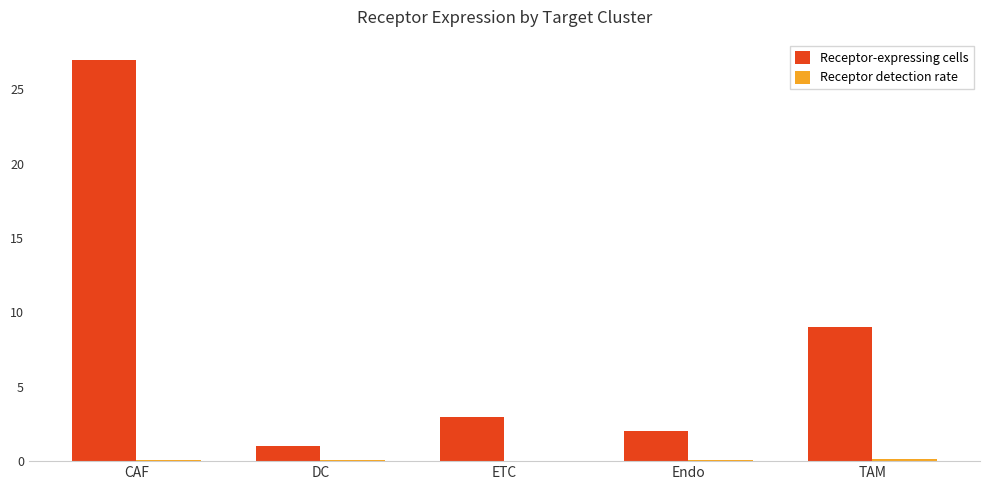

Which series changed the most between Endo and TAM?

Receptor-expressing cells